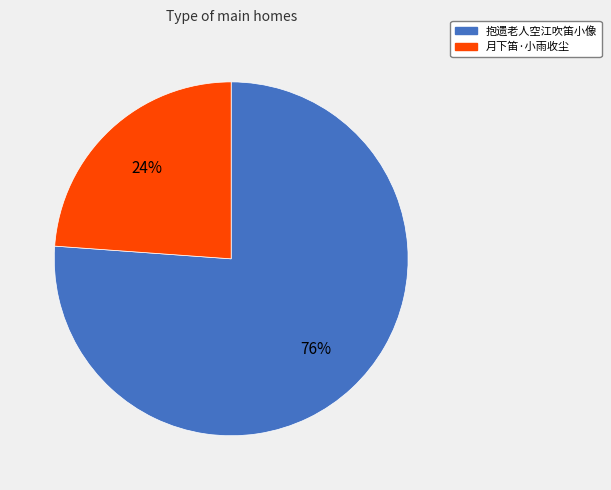

The 月下笛·小雨收尘 slice represents 12% of the pie. True or false?

False